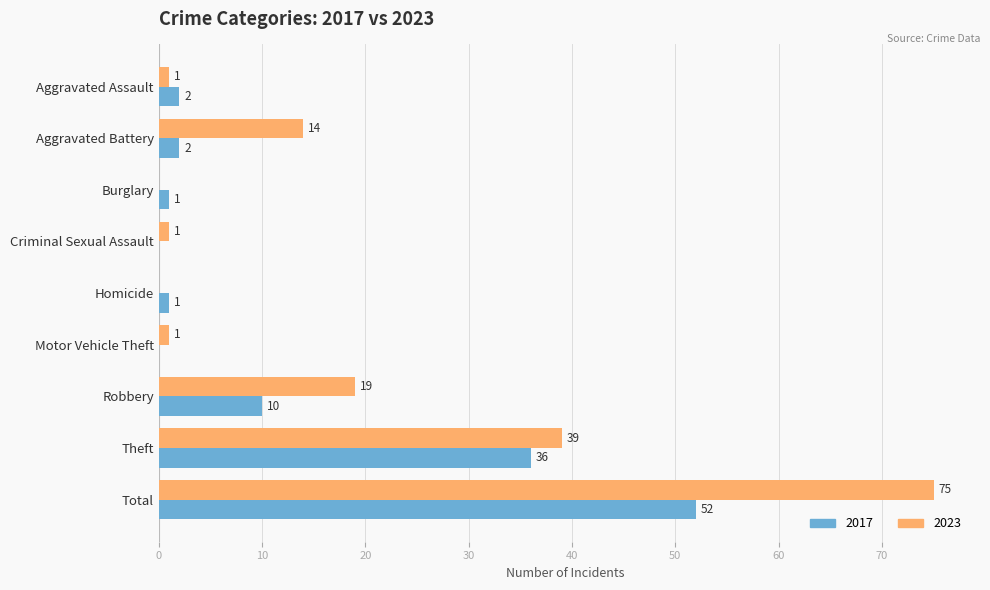

What is the sum of all 2023 values?

150